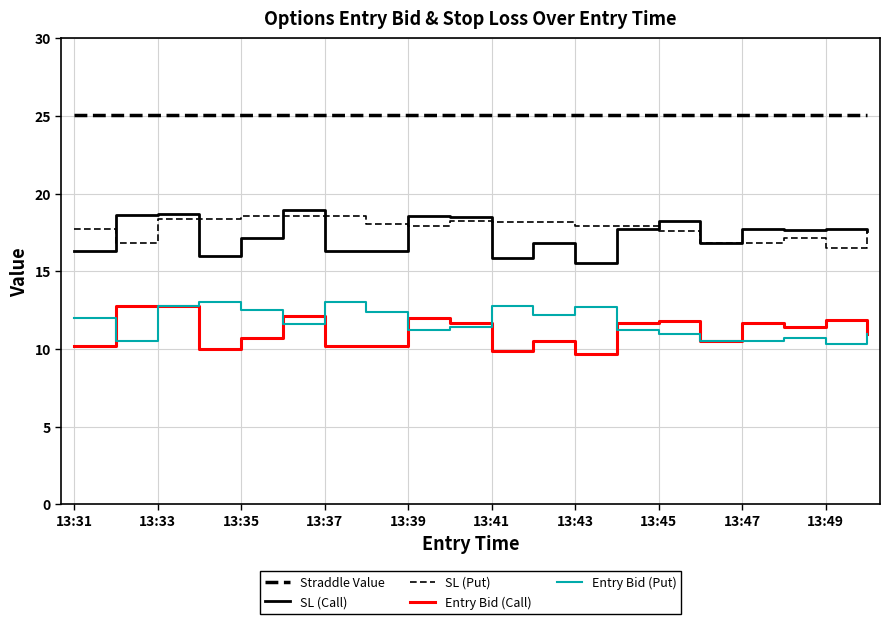

How many lines are shown in the chart?

5